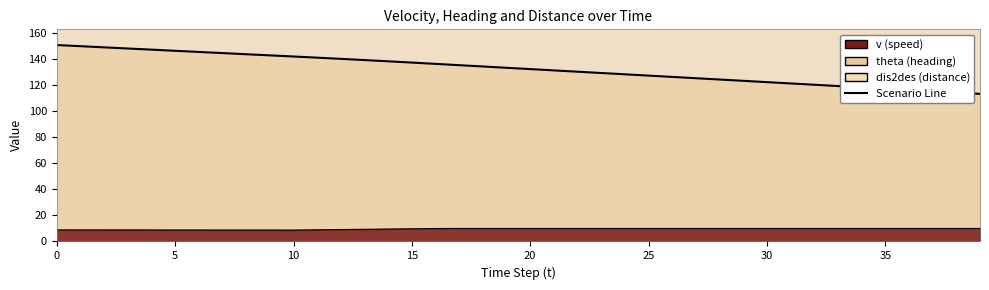

True or false: theta has a value of 41.7 at 25.

False